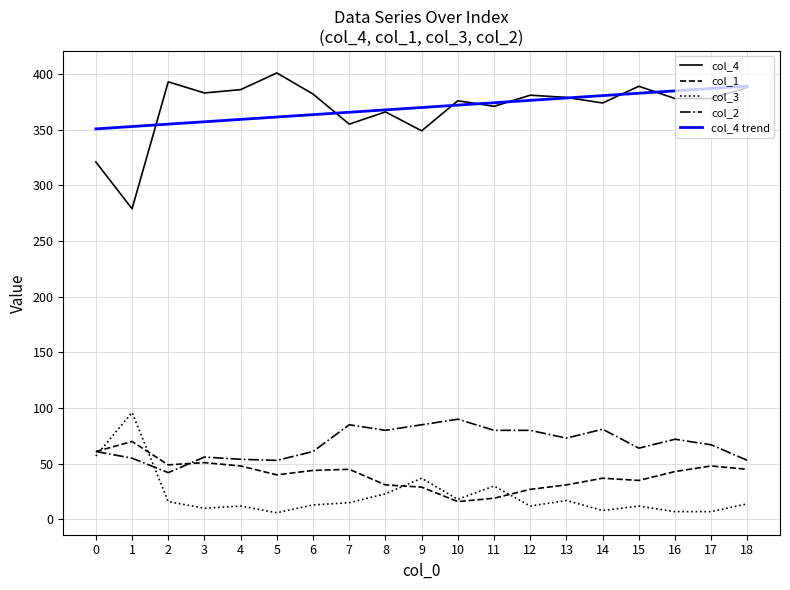

Rank the series by their maximum value, from highest to lowest.

col_4, col_4 trend, col_3, col_2, col_1